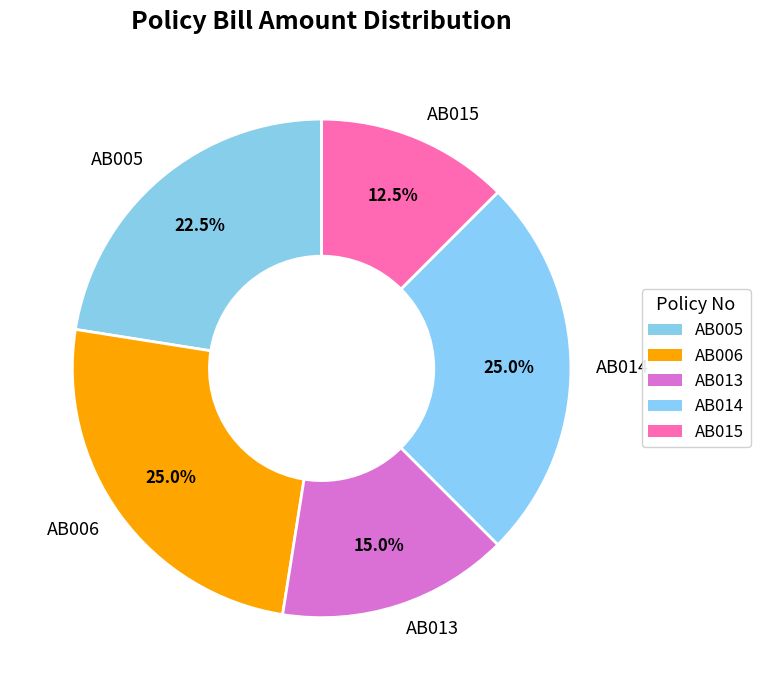

Approximately how many times larger is the value at AB015 compared to AB013?

0.8